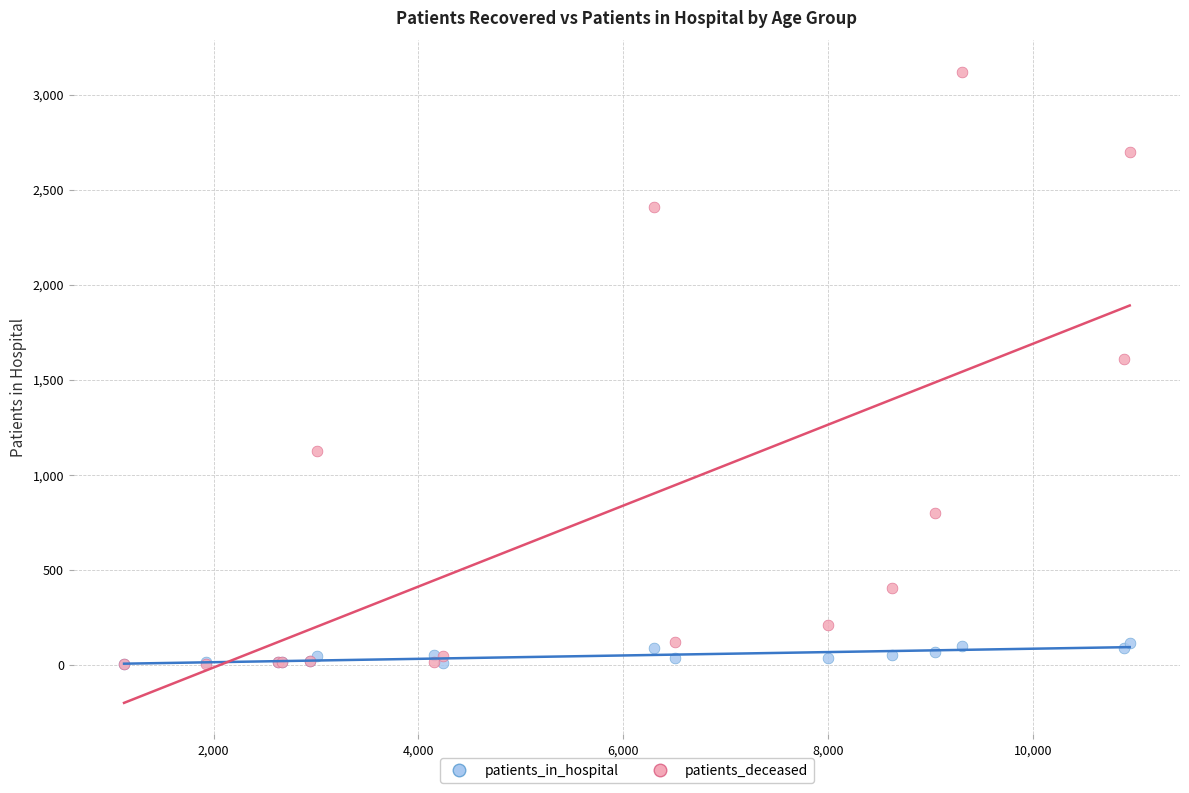

Which series has the largest Y range (max minus min)?

patients_deceased